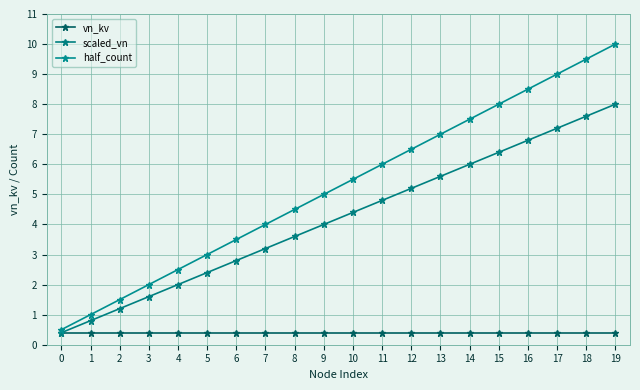

How many categories are shown in the chart?

20